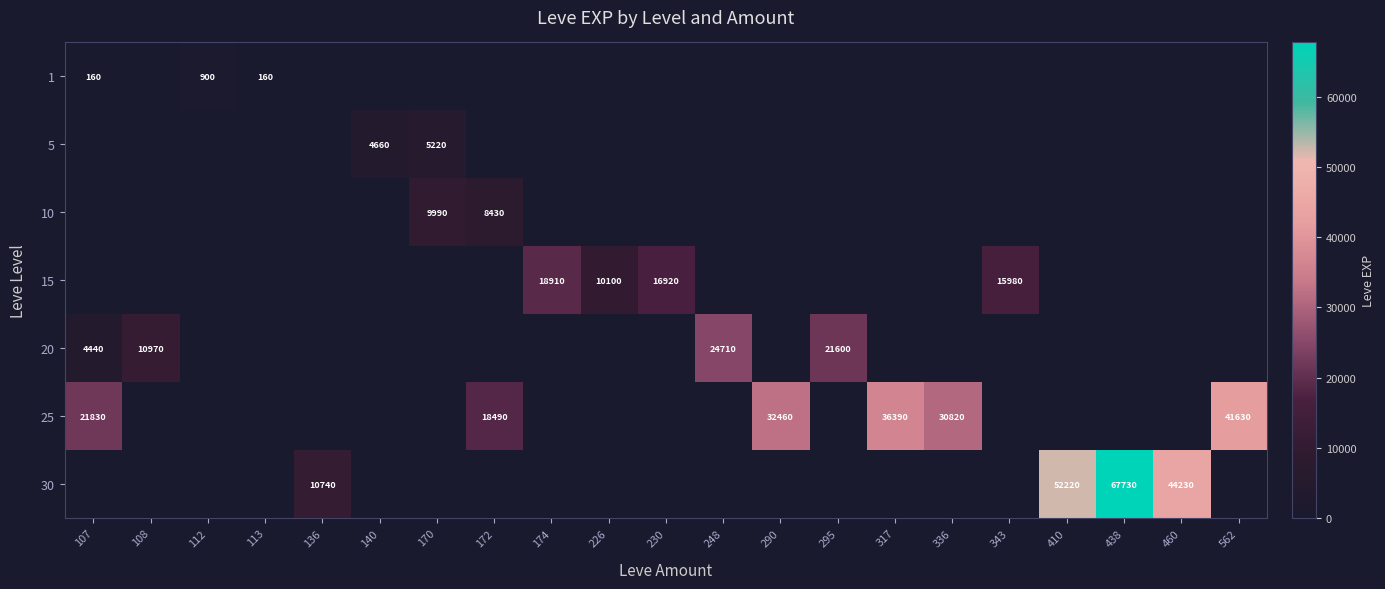

True or false: 25 has a value of 18490 at 172.

True